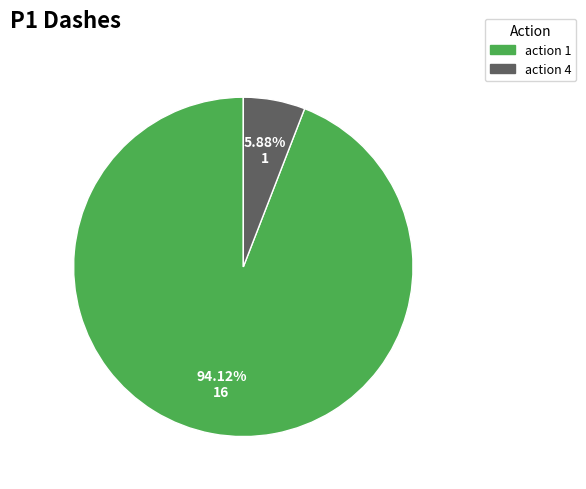

To the nearest percent, what is the average slice percentage?

50%